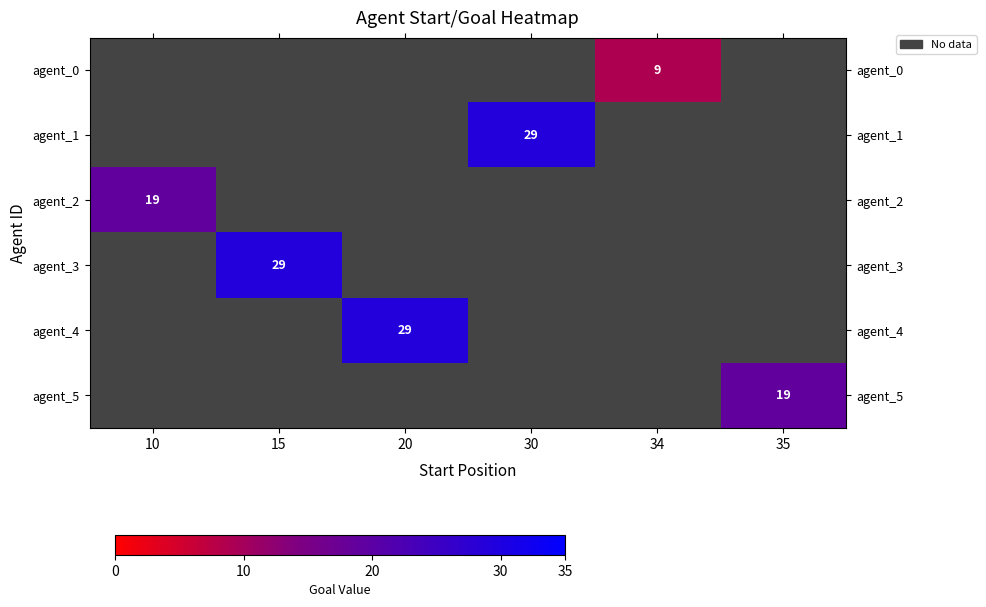

Which category has the highest value across all series?

30